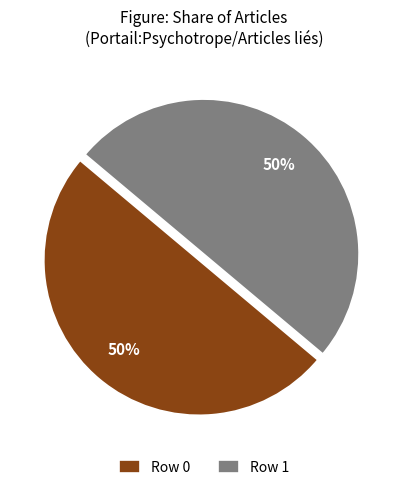

What percentage is the Row 1 slice, to the nearest percent?

50%